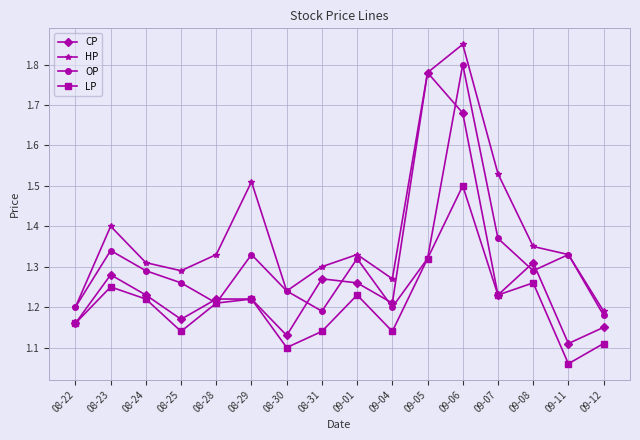

Rank the series by their average value, from highest to lowest.

HP, OP, CP, LP